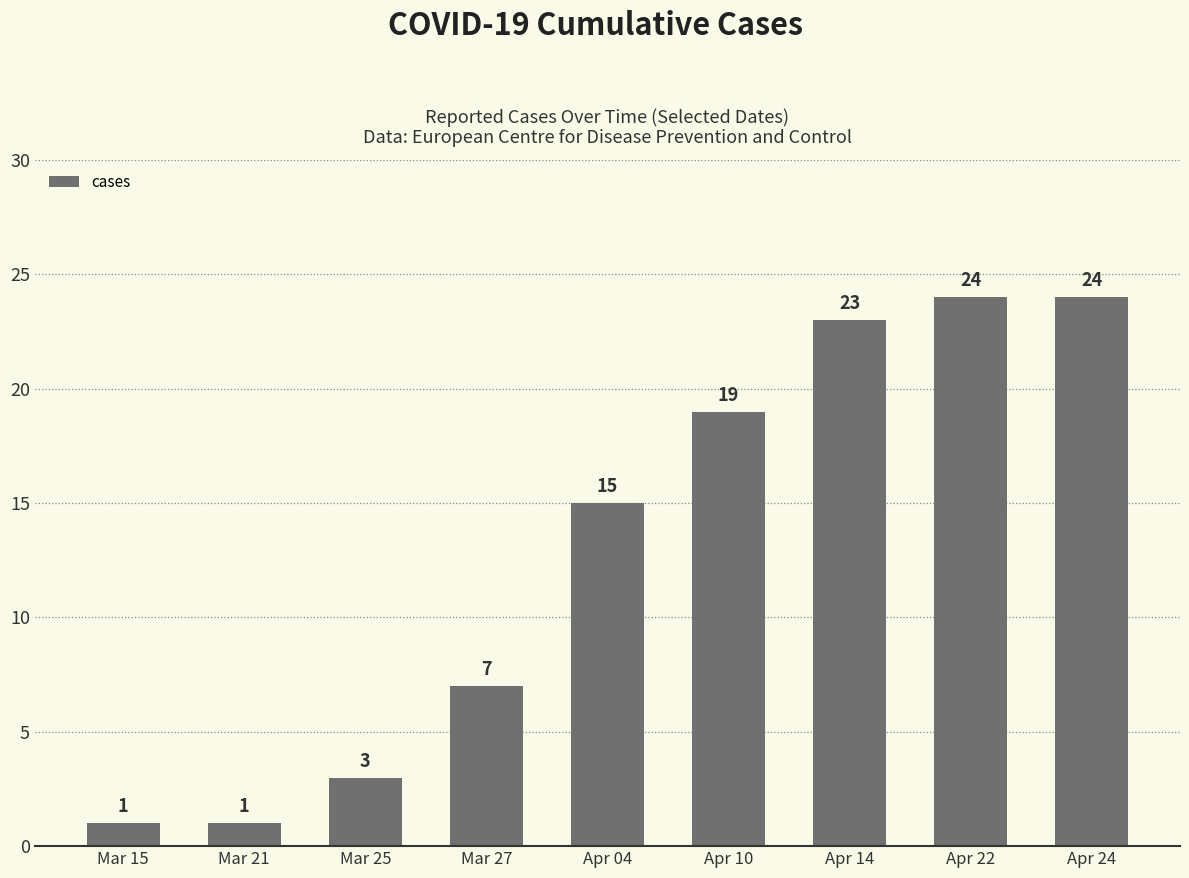

What is the label of the 8th bar from the left?

Apr 22